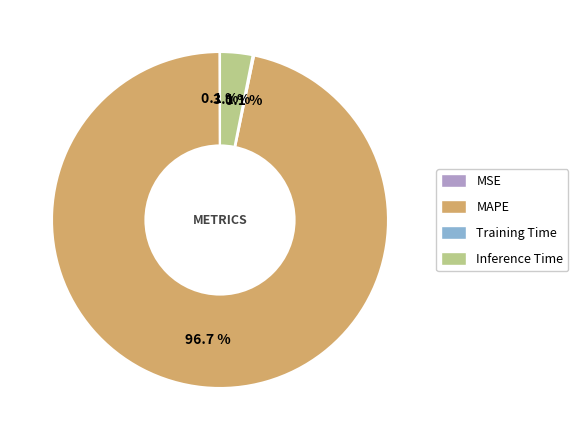

Which slice is the largest?

MAPE